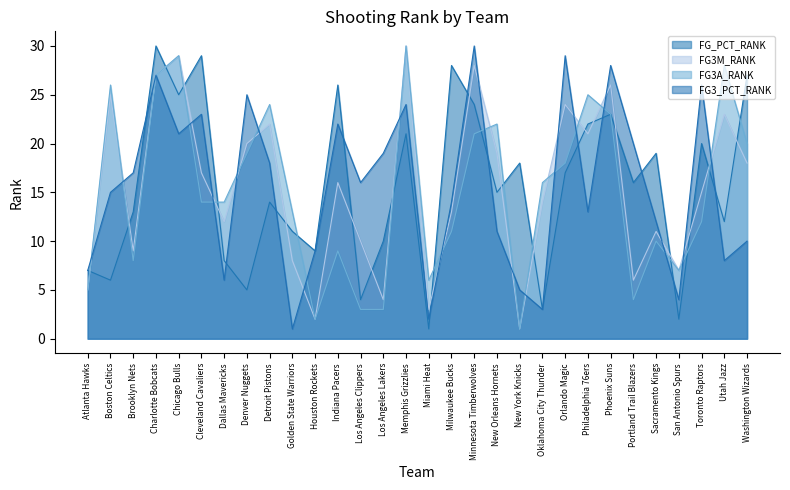

What is the label of the 4th point from the left?

Charlotte Bobcats